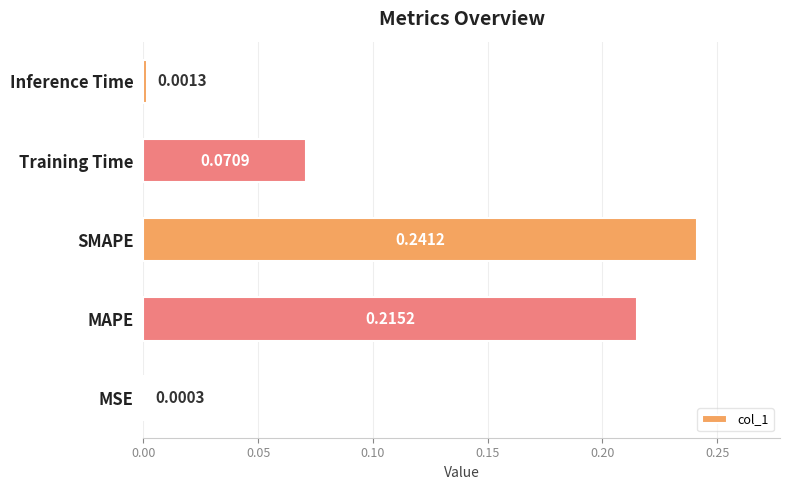

At which label is the value closest to 0?

MSE